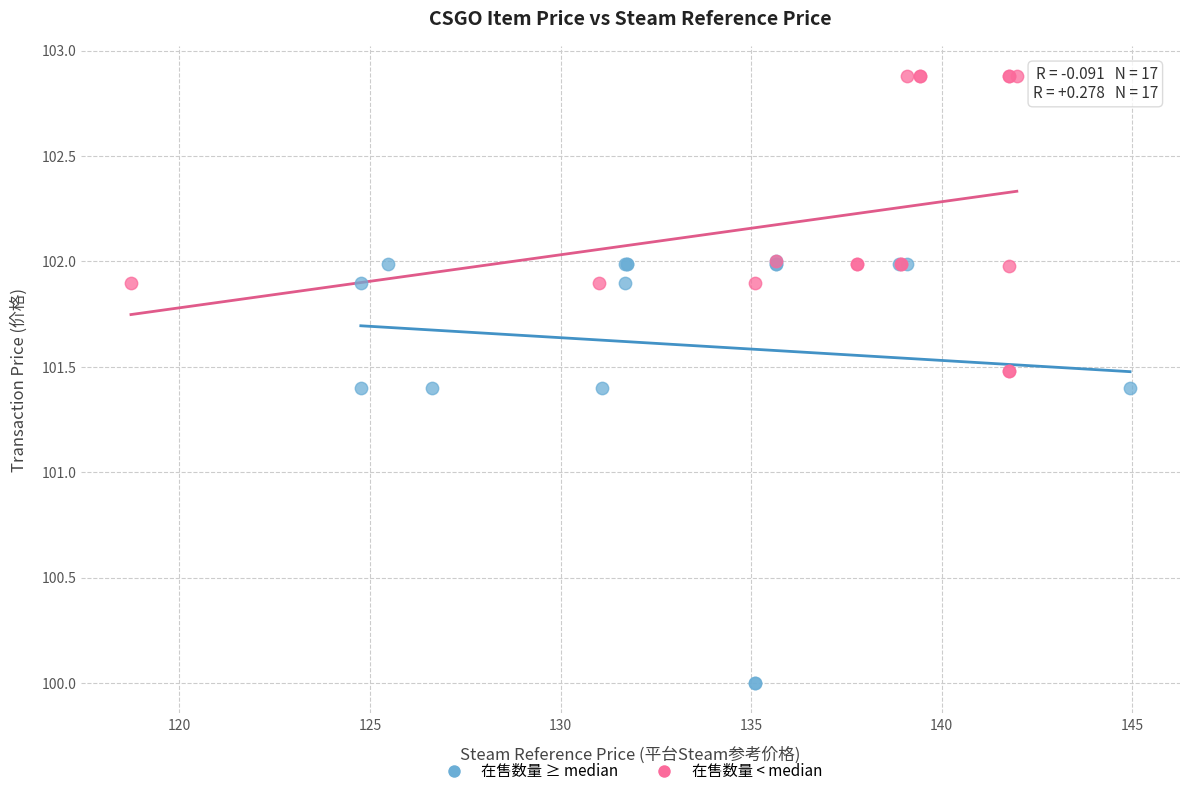

Which series reaches the minimum Y coordinate?

在售数量 ≥ median